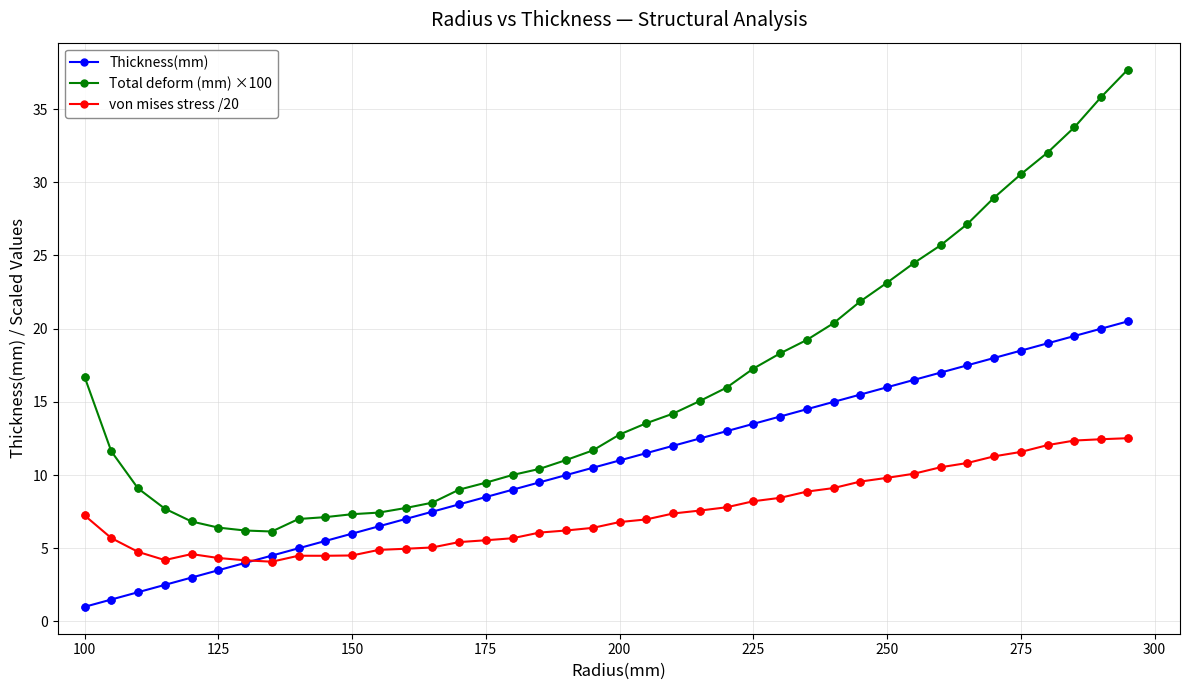

Which series has the largest total across all categories?

Total deform (mm) ×100